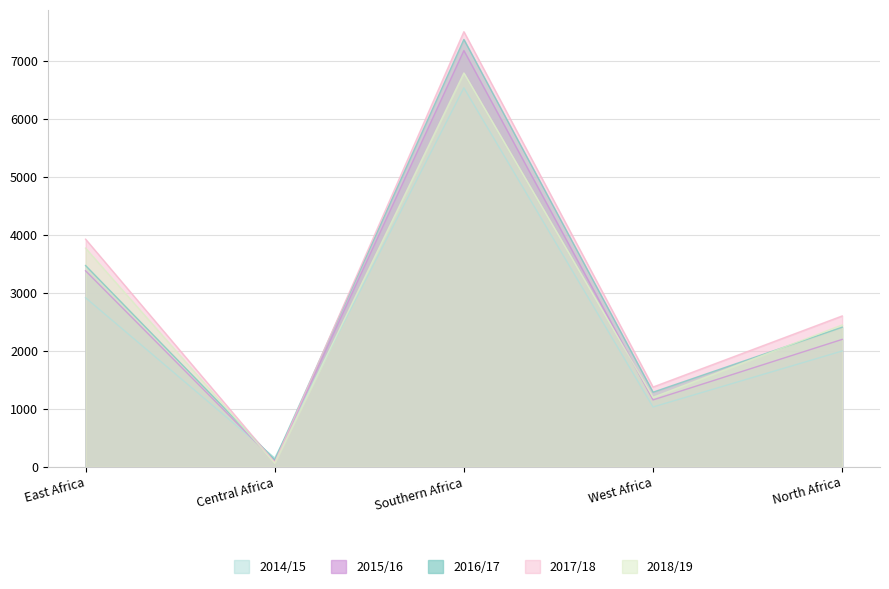

What is the approximate value of 2014/15 at North Africa, to the nearest 10?

2000